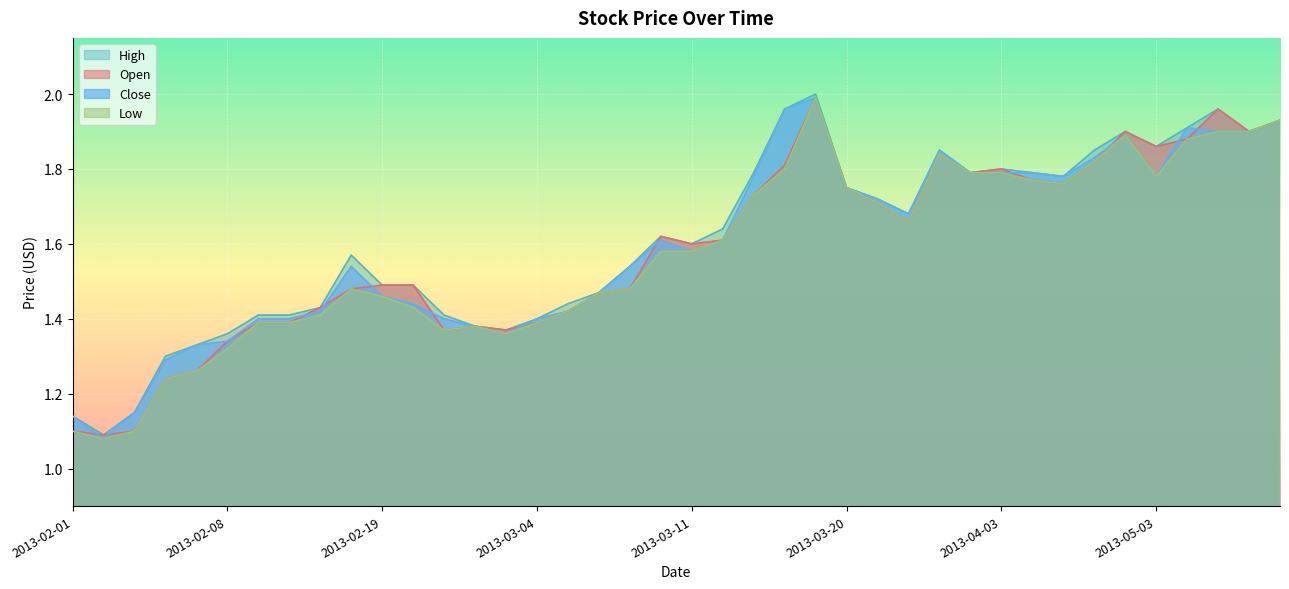

Which category has the highest value in the Low series?

2013-03-15